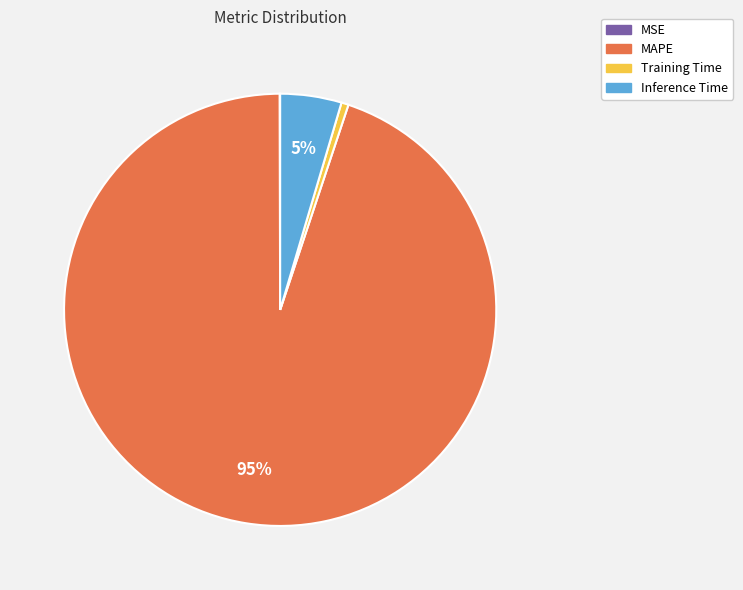

Which category accounts for the majority?

MAPE